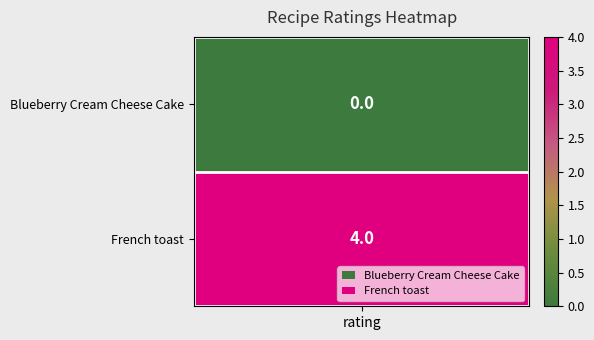

Which label corresponds to the smallest value in the chart?

Blueberry Cream Cheese Cake